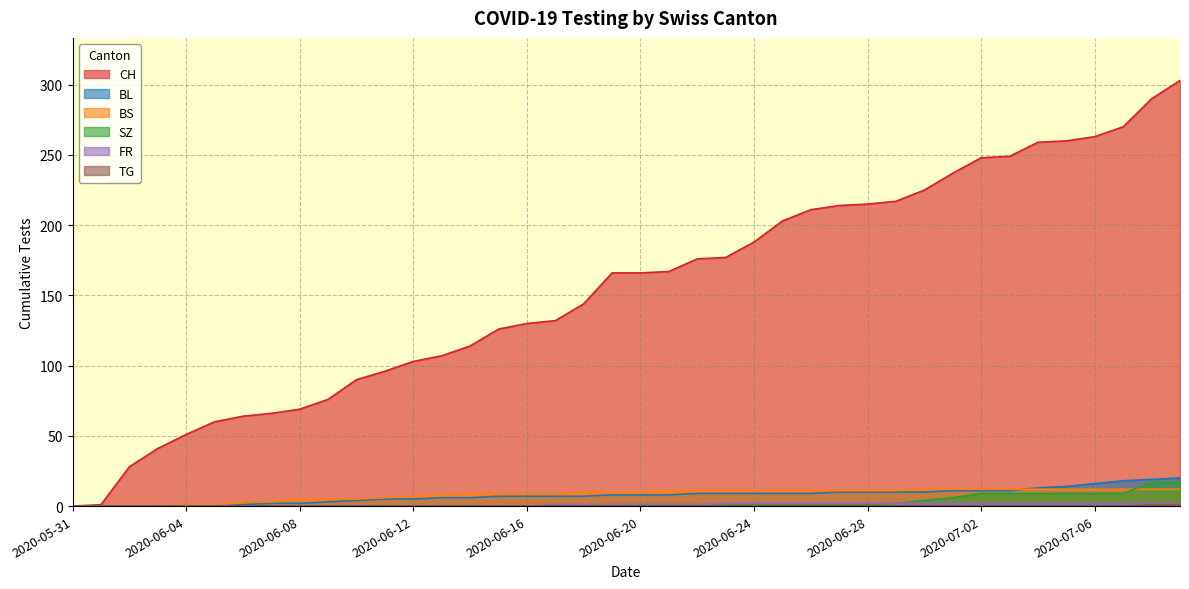

At how many categories does at least one series exceed 173?

18